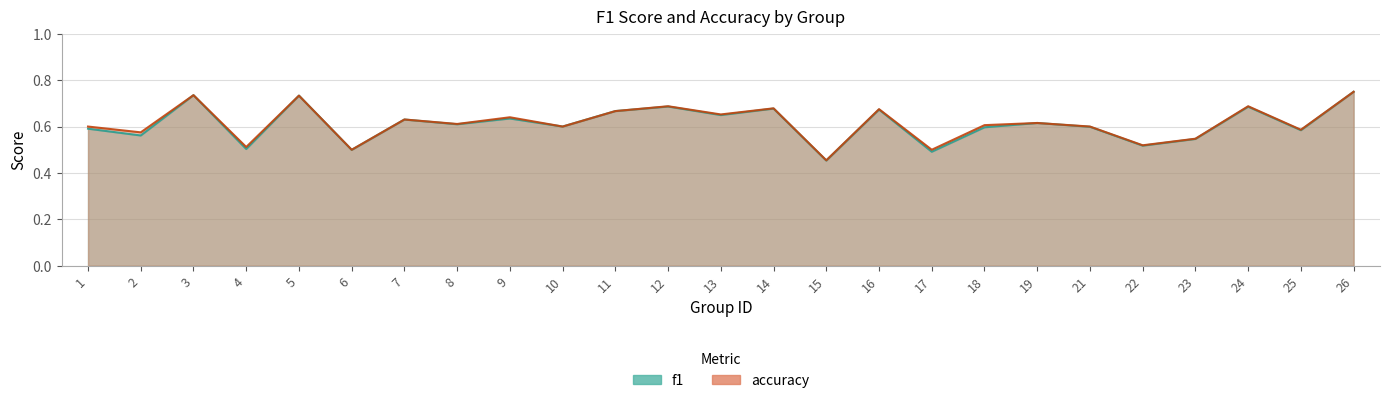

Where is the first local maximum for f1?

3